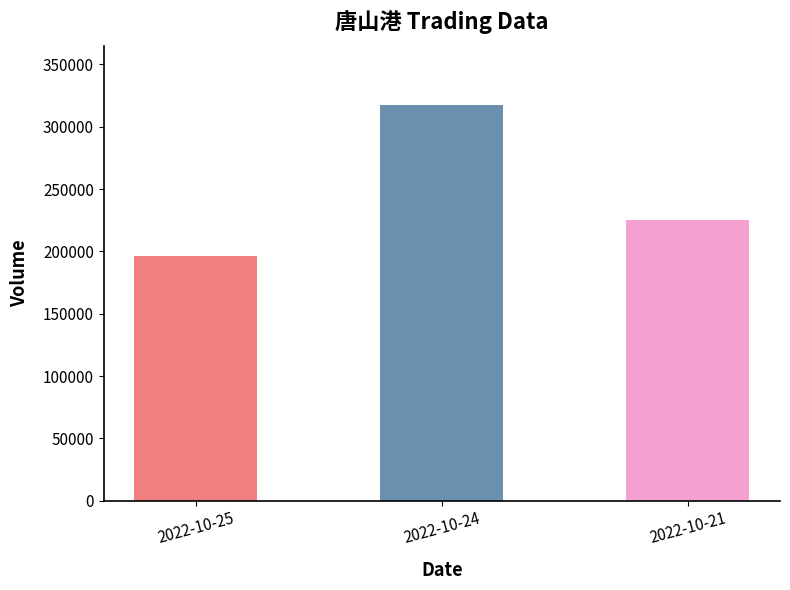

Is it true that the value at 2022-10-24 is 115553?

False